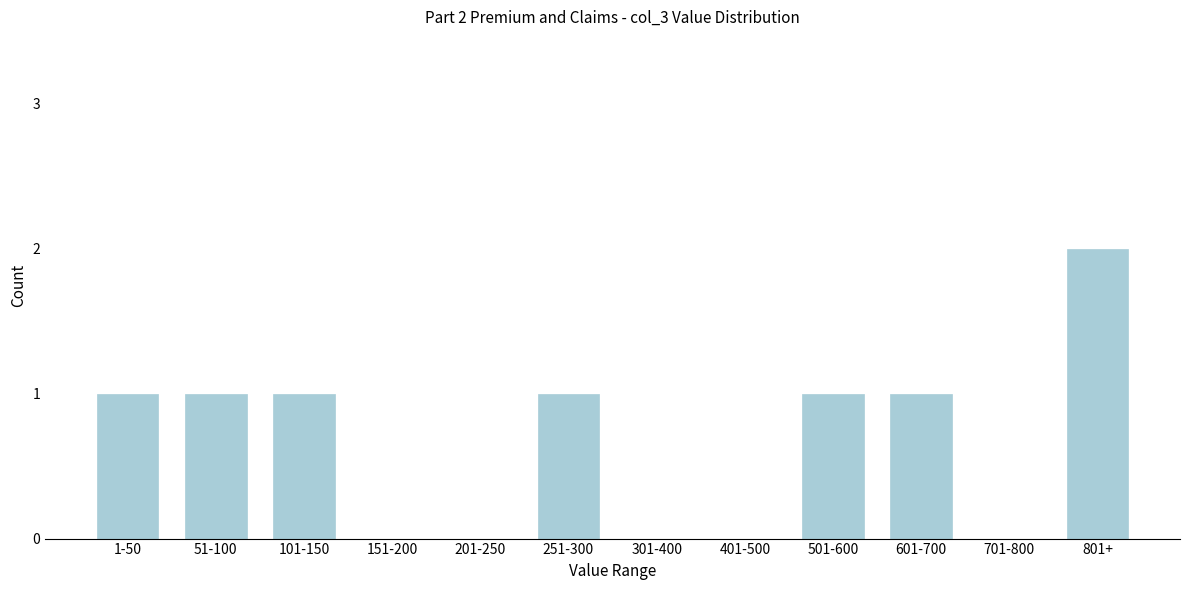

Reading left to right, list all the values displayed in this chart.

1-50=1	51-100=1	101-150=1	151-200=0	201-250=0	251-300=1	301-400=0	401-500=0	501-600=1	601-700=1	701-800=0	801+=2